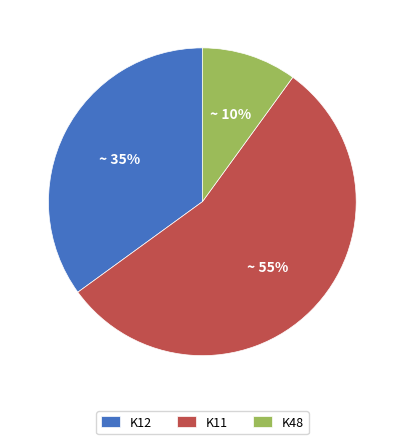

What is the smallest slice in the pie chart?

K48